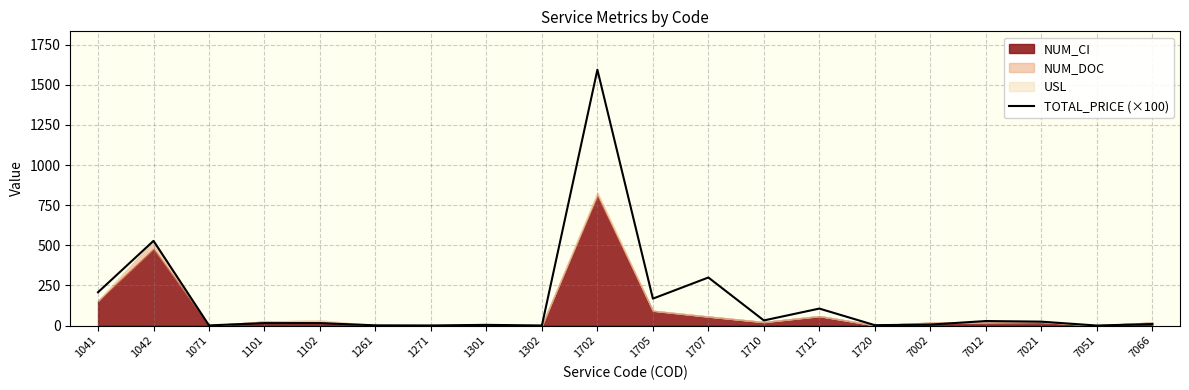

How many interior local peaks (higher than both neighbors) does the data have?

7